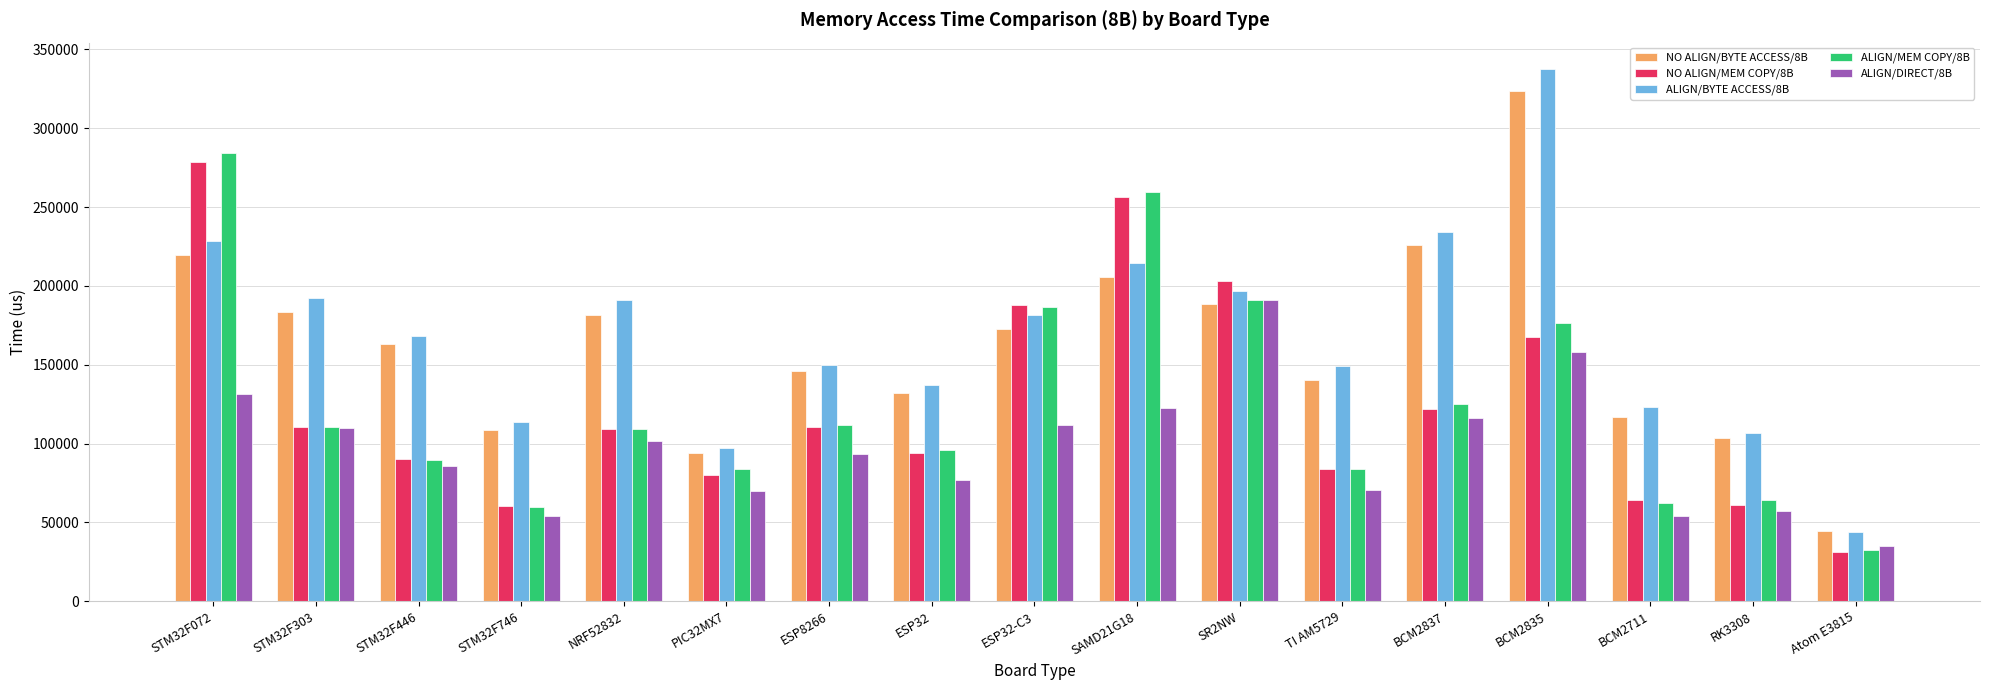

Which label corresponds to the smallest value in the chart?

Atom E3815